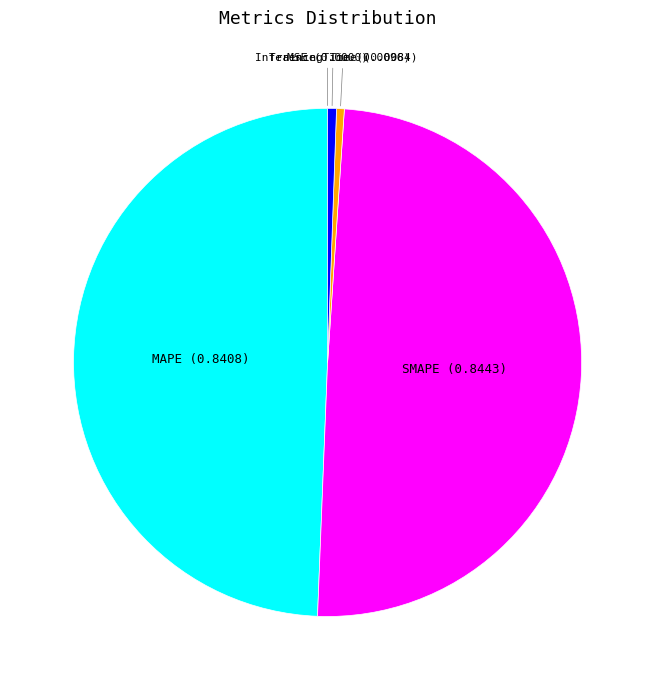

The Training Time slice represents 11% of the pie. True or false?

False